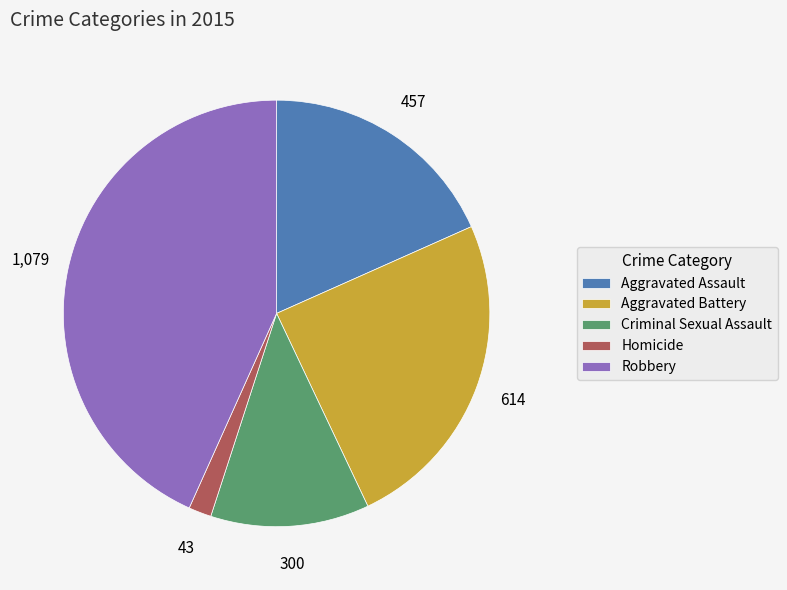

Which slice is the largest?

Robbery